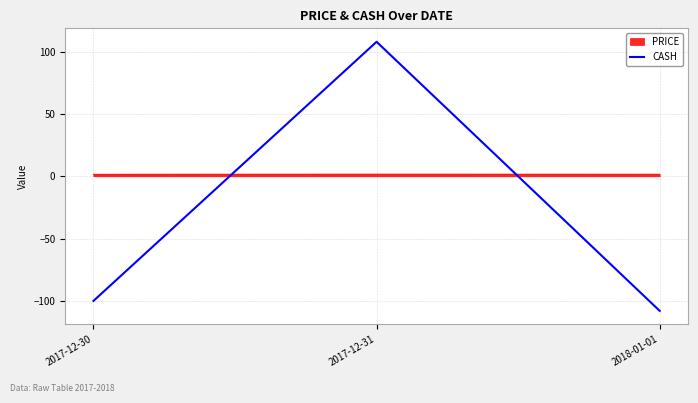

Is it true that CASH equals 108.0 at 2017-12-31?

True